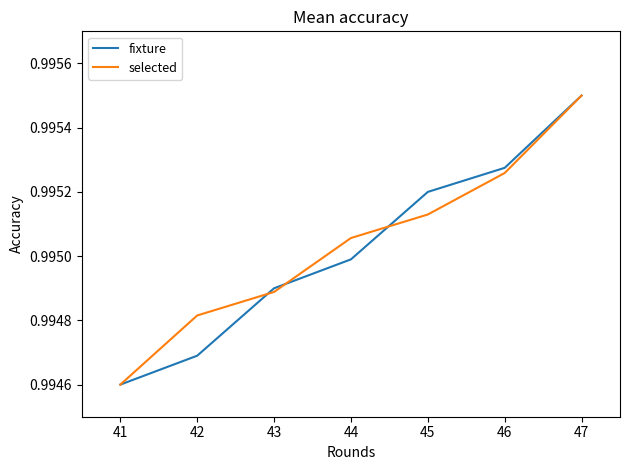

Which series has the largest total across all categories?

selected